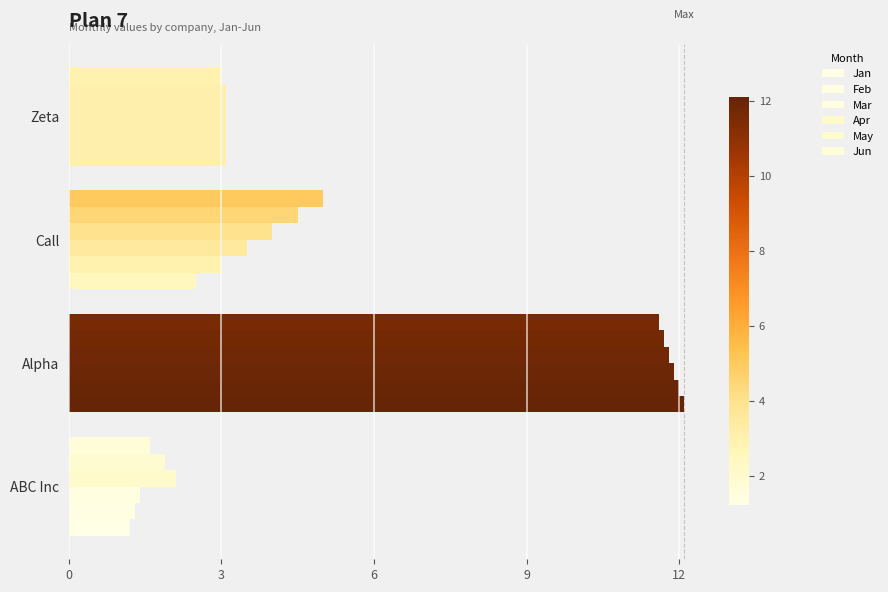

How many data points in May are above 4?

2